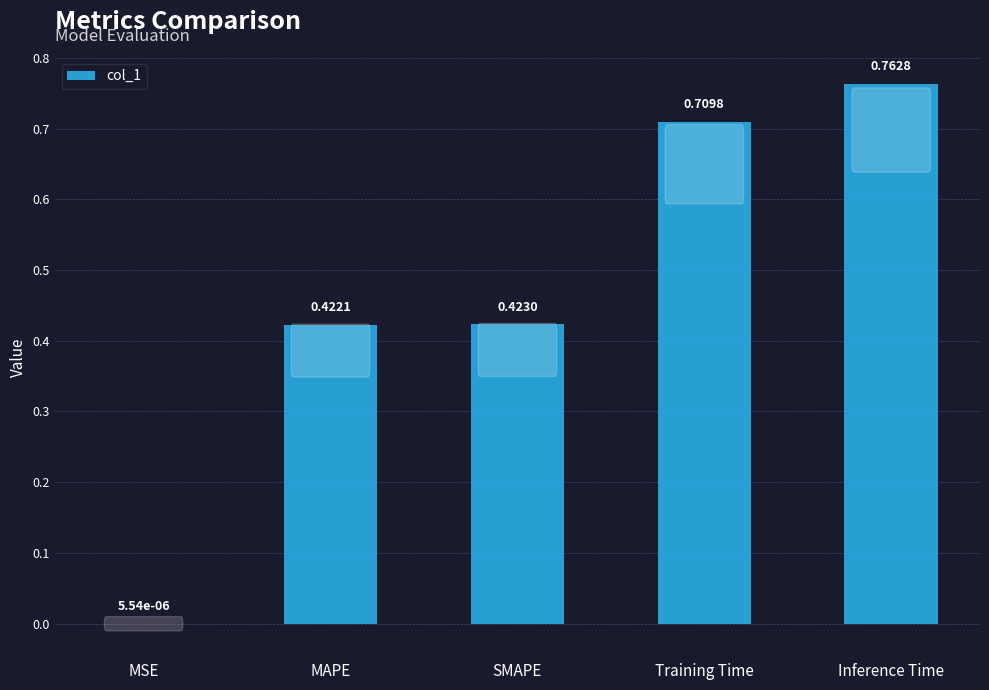

What is the sum of all values?

2.3